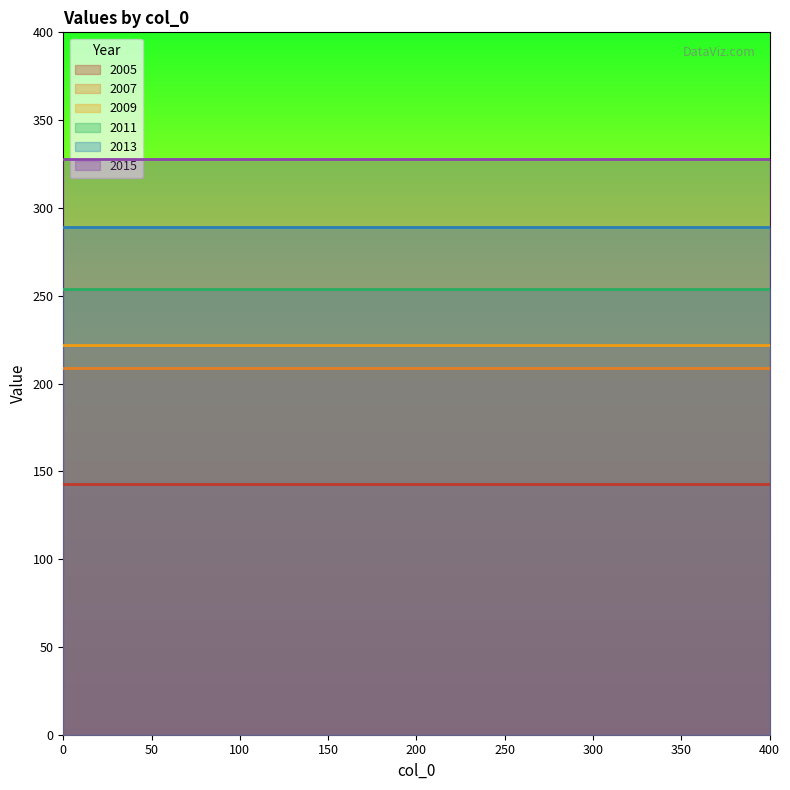

How many lines are shown in the chart?

6